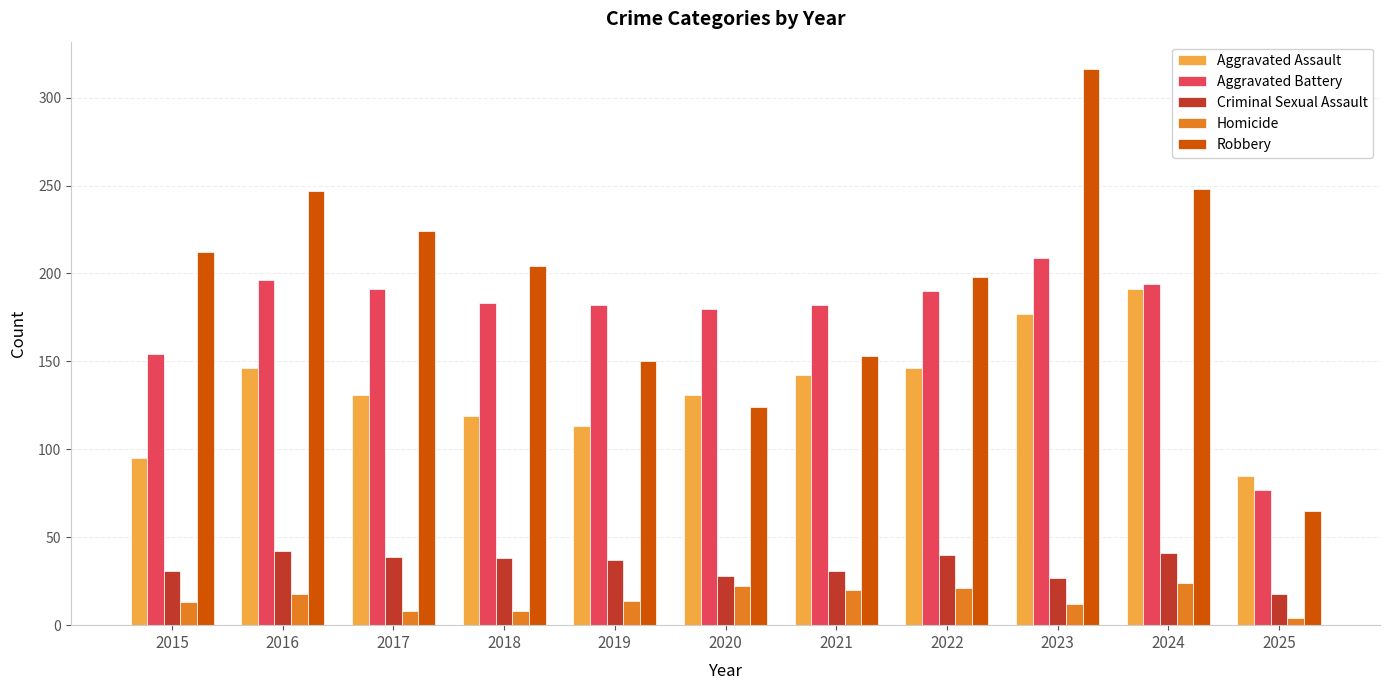

At 2024, list the series in order from smallest to largest.

Homicide, Criminal Sexual Assault, Aggravated Assault, Aggravated Battery, Robbery